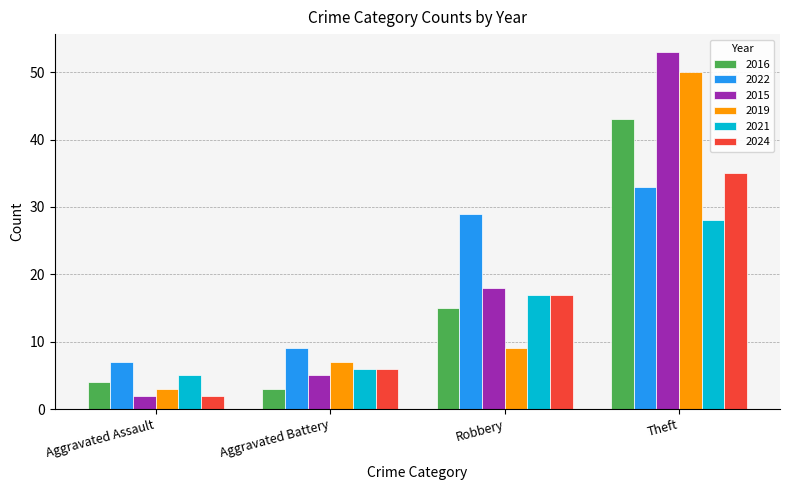

What is the sum of all 2015 values?

78